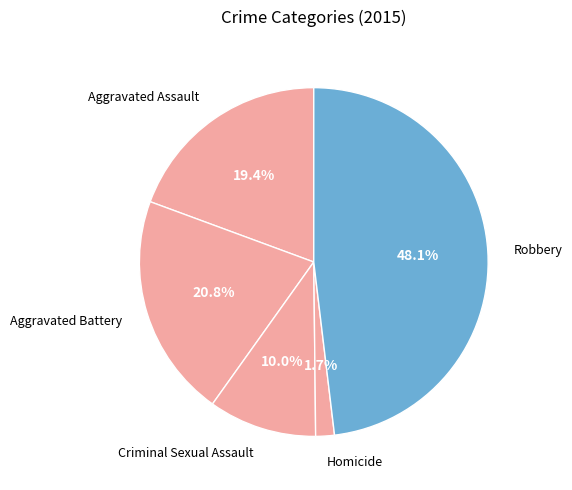

To the nearest percent, what percentage of the pie is Robbery?

48%